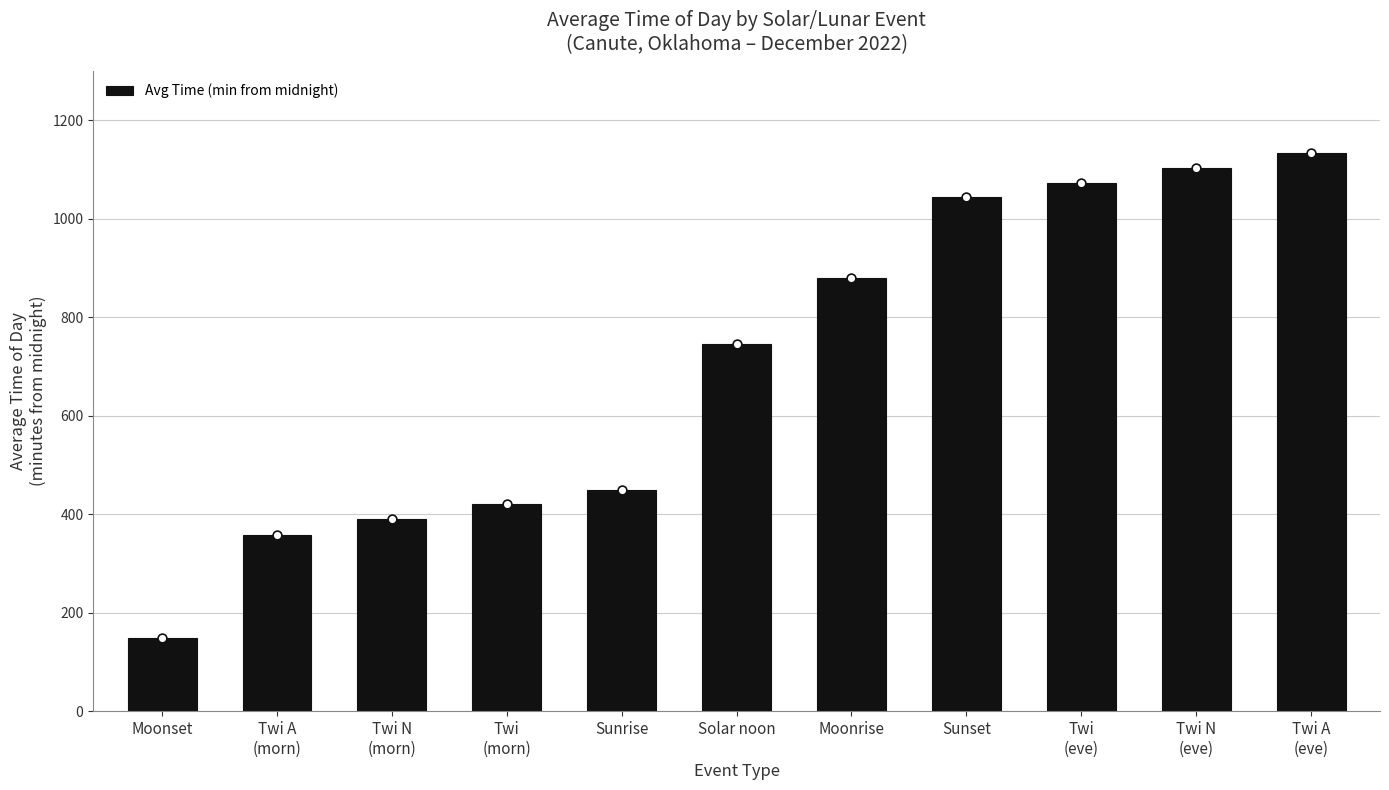

Which has a higher value, Twi A
(eve) or Sunrise?

Twi A
(eve)